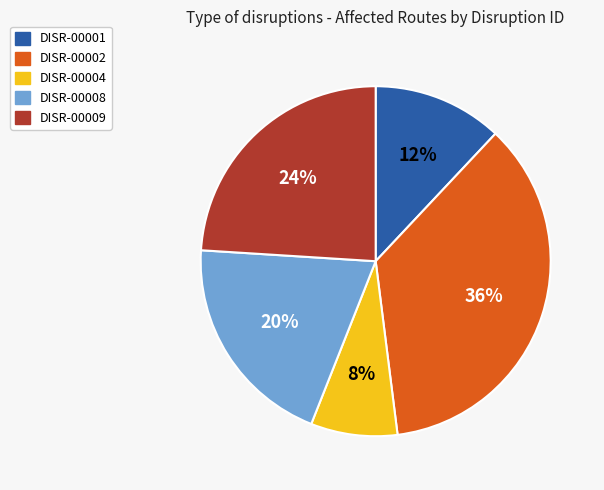

How many segments does this pie chart have?

5